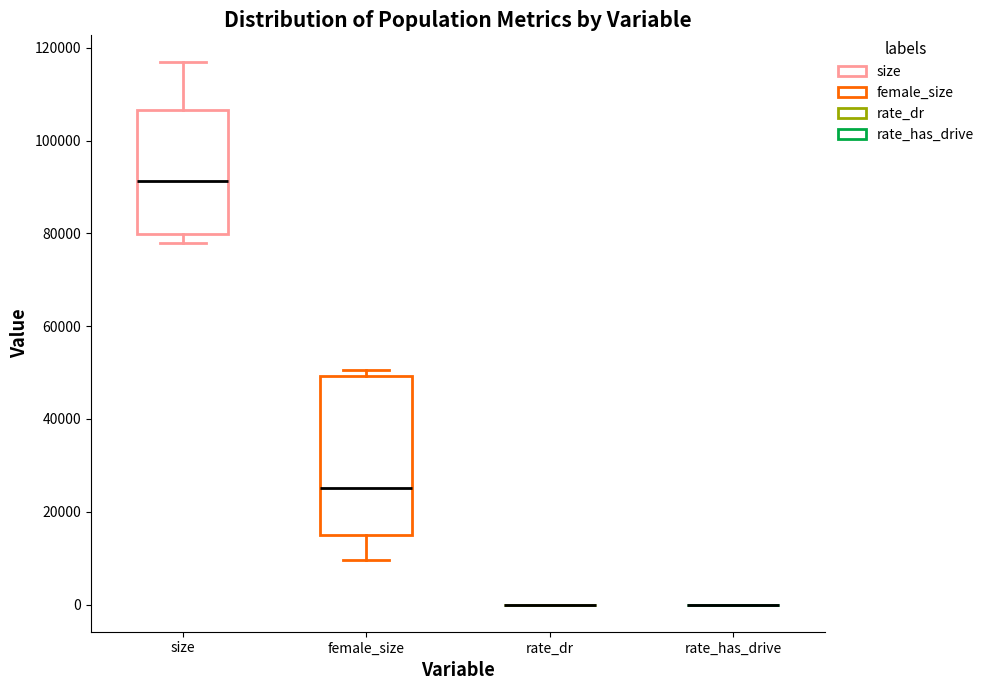

Reading left to right, read every box against the y-axis: the position of its median line, the range the box covers, and the ends of its whiskers. The values are not printed on the chart, so give them approximately, as read against the axis.

size: median 92000, box 80000 to 106000, whiskers 78000 to 116000
female_size: median 26000, box 14000 to 50000, whiskers 10000 to 50000 (just above the box's upper edge)
rate_dr: box collapsed to a line at 0, whiskers 0 to 0
rate_has_drive: box collapsed to a line at 0, whiskers 0 to 0